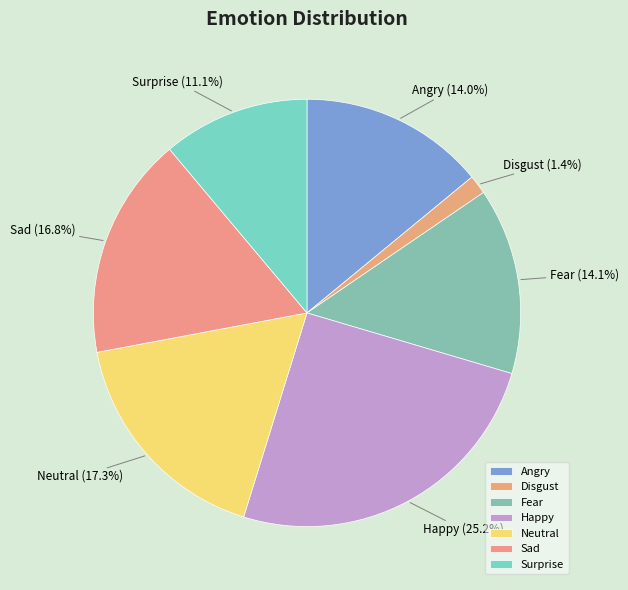

To the nearest percent, what portion does Neutral represent?

17%